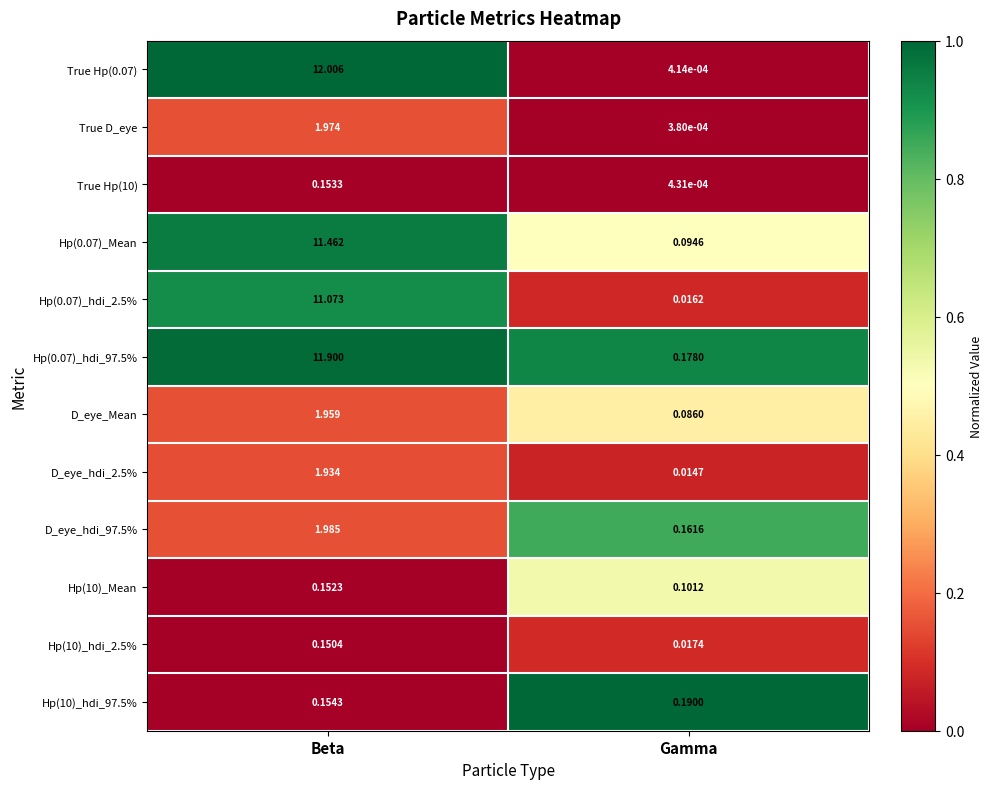

Which category has the lowest value in the D_eye_hdi_2.5% series?

Gamma